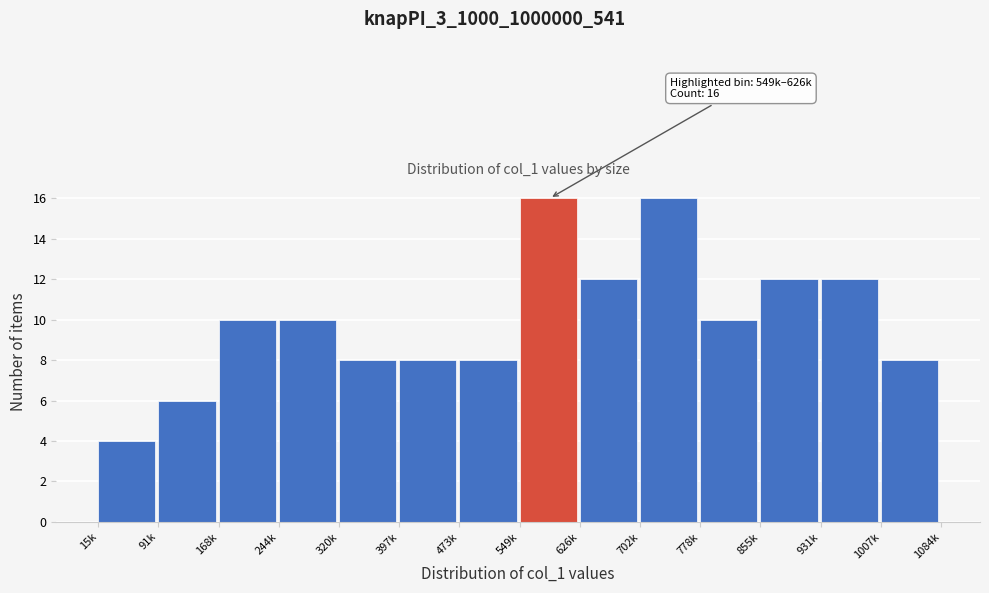

Reading left to right, what are all the values shown in this chart?

15k=4	91k=6	168k=10	244k=10	320k=8	397k=8	473k=8	549k=16	626k=12	702k=16	778k=10	855k=12	931k=12	1007k=8